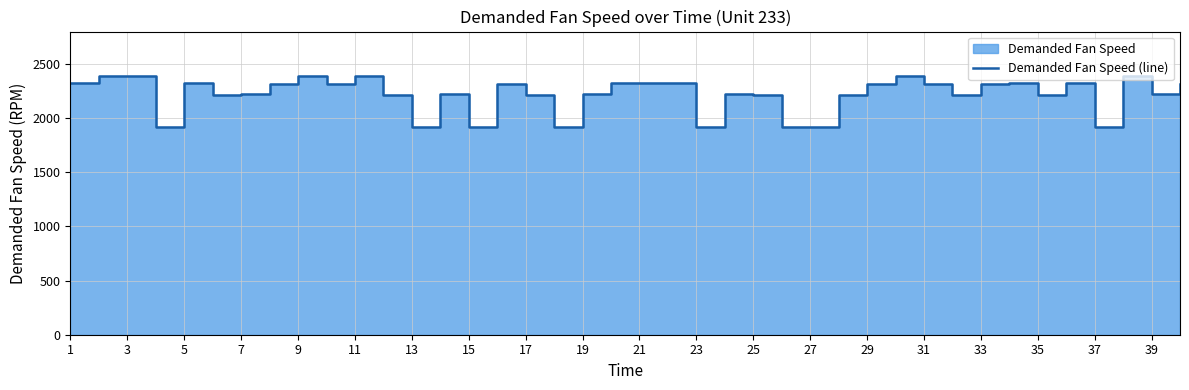

Which category has the highest value across all series?

2